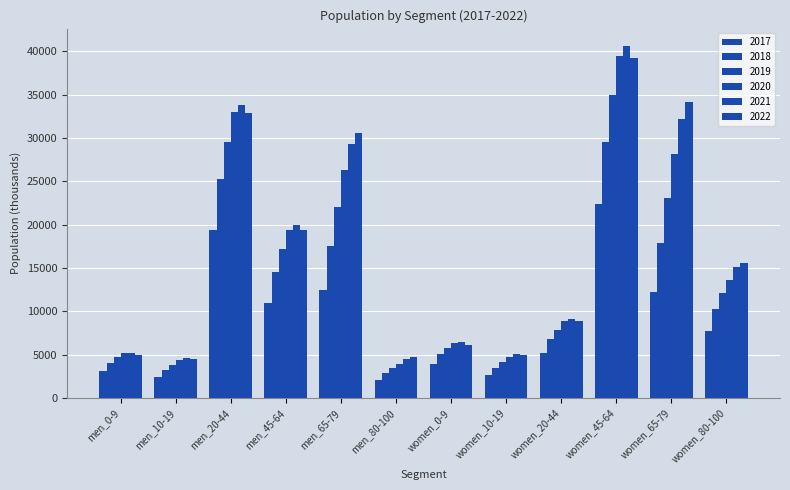

At which label does 2017 first exceed 7731?

men_20-44